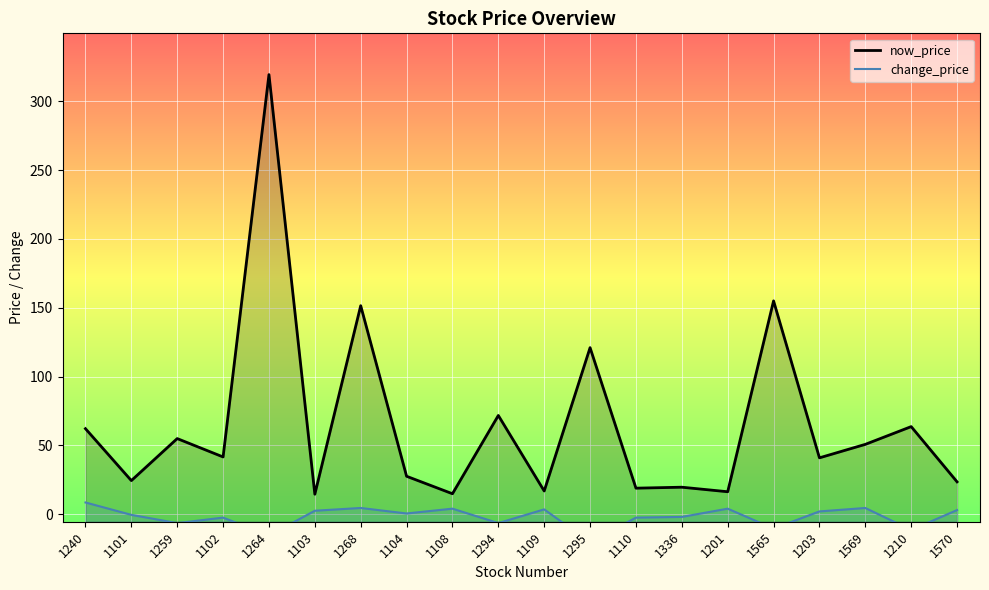

How many lines are shown in the chart?

2